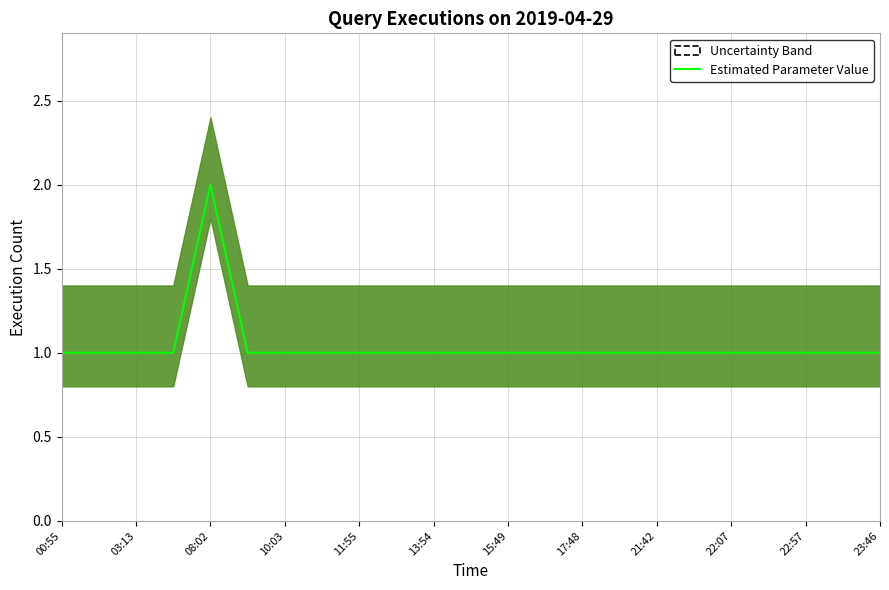

Reading right to left, transcribe all the data shown in this chart.

1	1	1	1	1	1	1	1	1	1	1	1	1	1	1	1	1	1	2	1	1	1	1